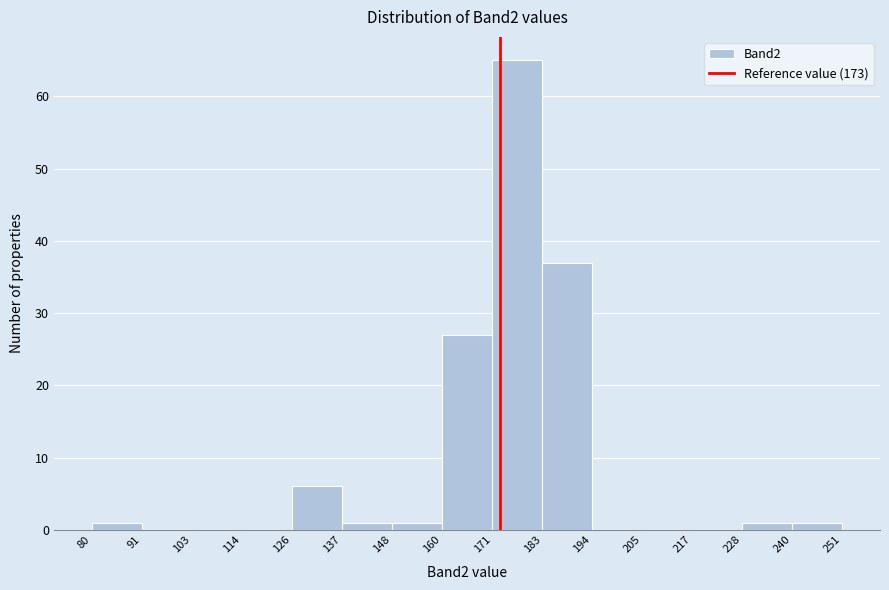

Reading left to right, transcribe this chart: for each bar, give the range it covers on the x-axis and its height. The values are not printed on the chart, so give them approximately, as read against the axis.

80 to 91: 1
91 to 103: 0
103 to 114: 0
114 to 126: 0
126 to 137: 6
137 to 148: 1
148 to 160: 1
160 to 171: 27
171 to 183: 65
183 to 194: 37
194 to 205: 0
205 to 217: 0
217 to 228: 0
228 to 240: 1
240 to 251: 1